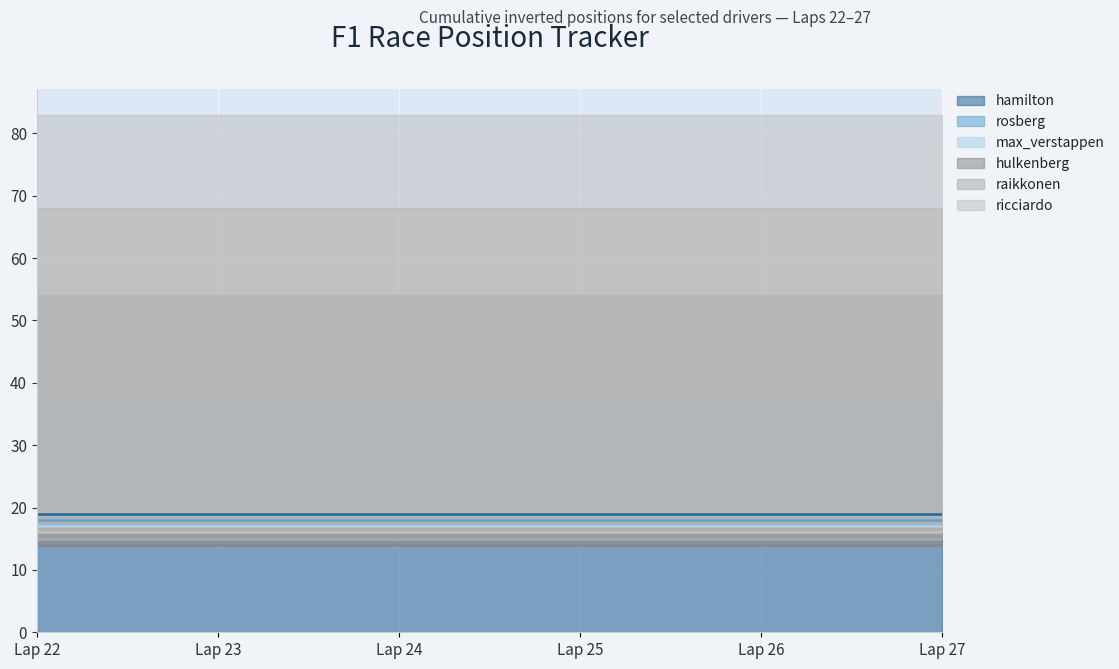

Between hulkenberg and raikkonen, which is larger?

hulkenberg